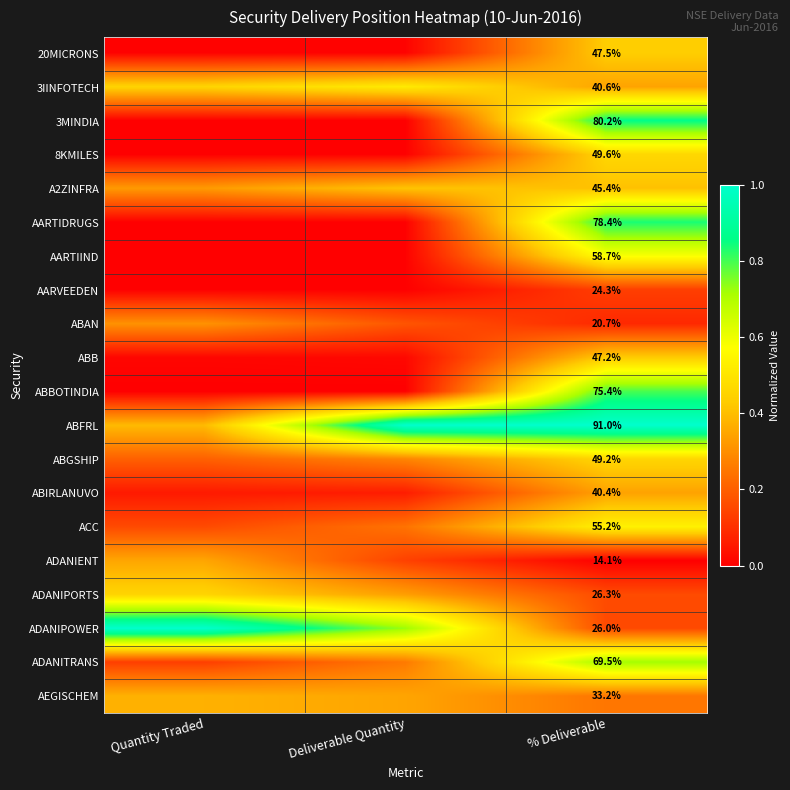

At which label is ABBOTINDIA closest to 0?

Quantity Traded